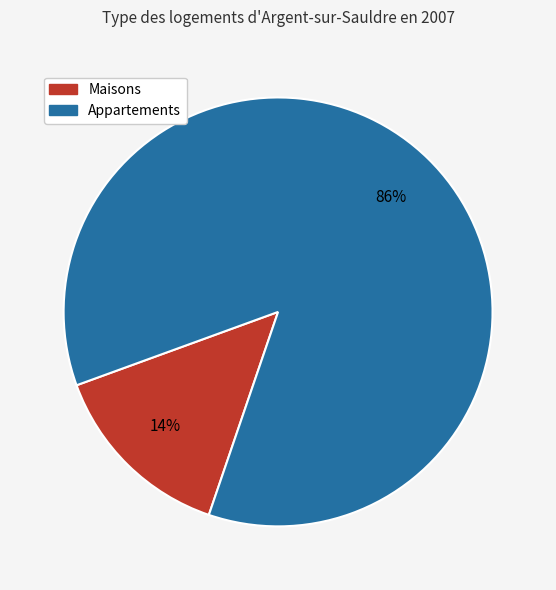

Which category has the biggest portion of the pie?

Appartements